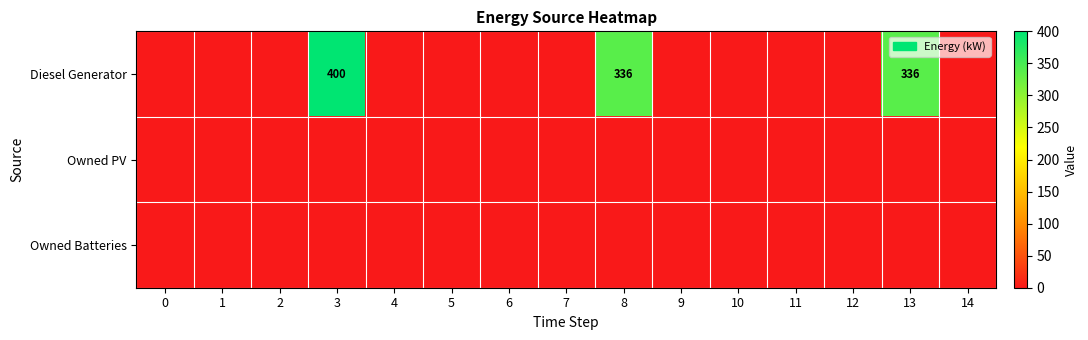

Rank the series at 9 from lowest to highest value.

Diesel Generator, Owned PV, Owned Batteries